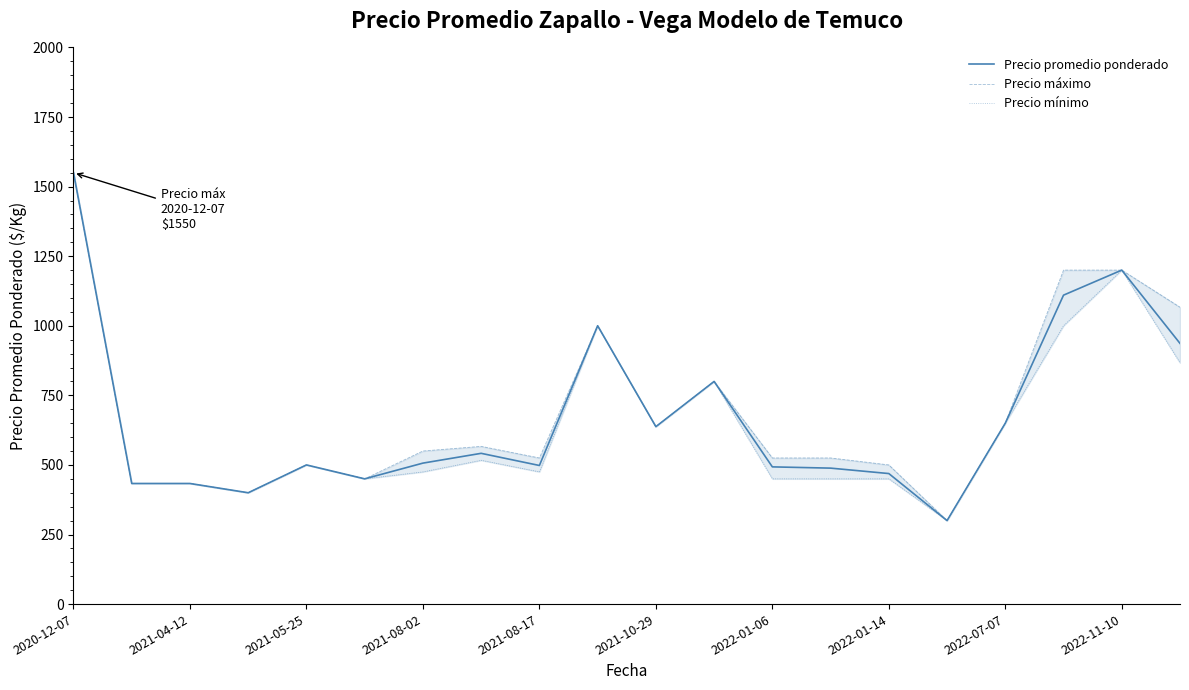

What is the lowest value of the Precio promedio ponderado series?

300.0